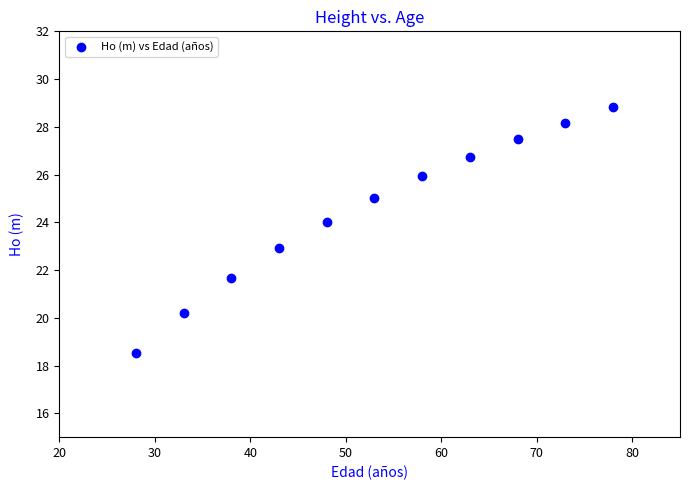

What is the average Y value?

24.5